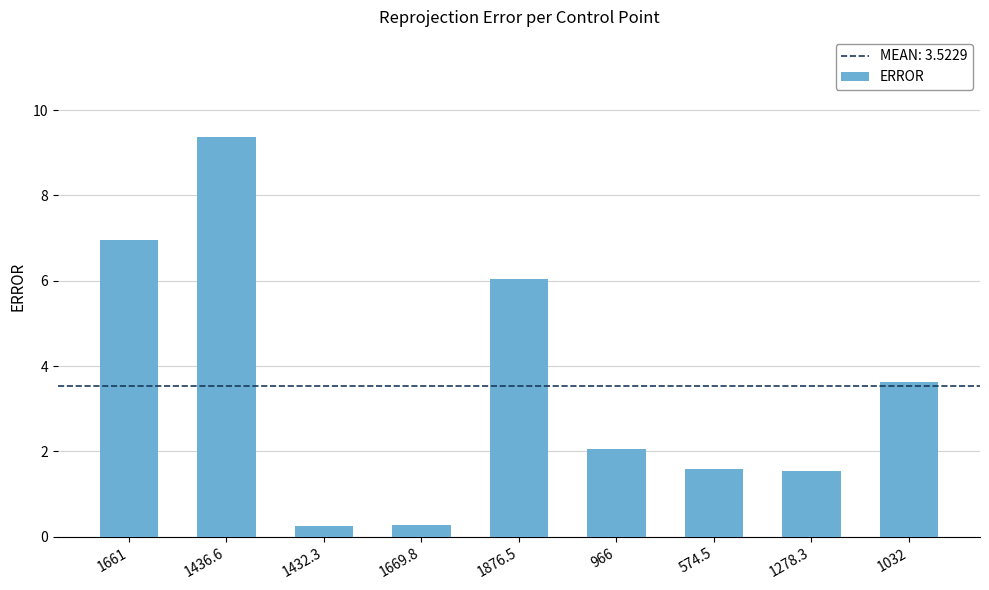

Which has a higher value, 1669.8 or 1876.5?

1876.5